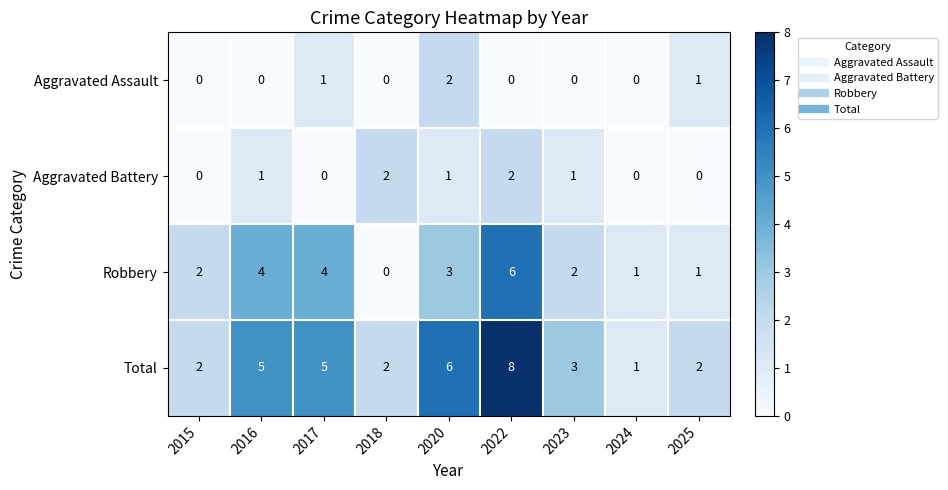

Rank the series at 2022 from highest to lowest value.

Total, Robbery, Aggravated Battery, Aggravated Assault